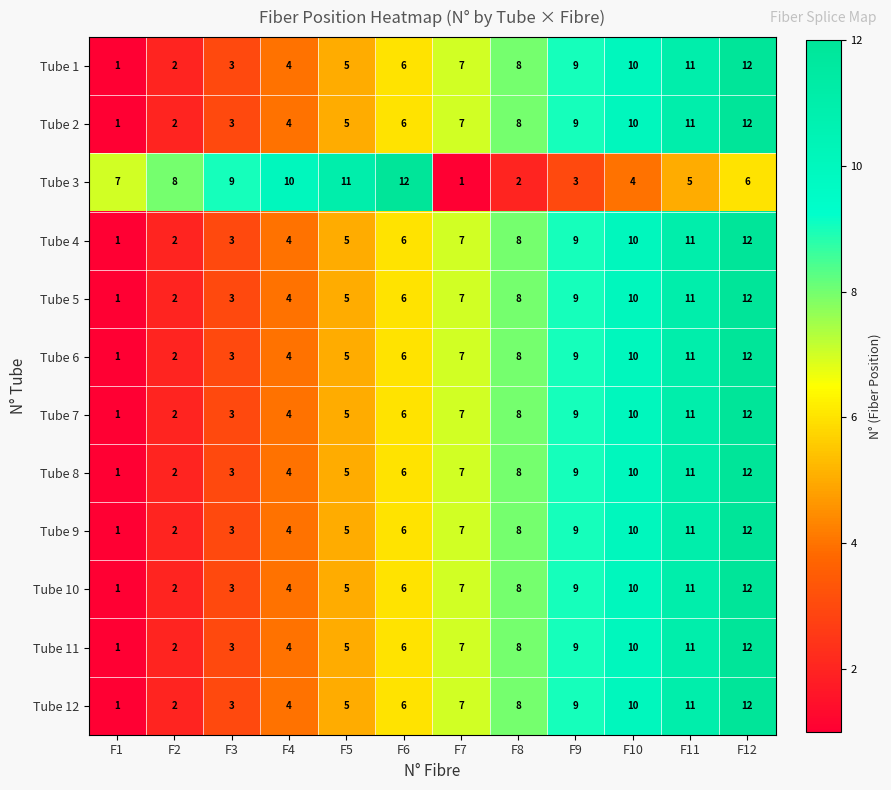

At how many categories does at least one series exceed 6?

12